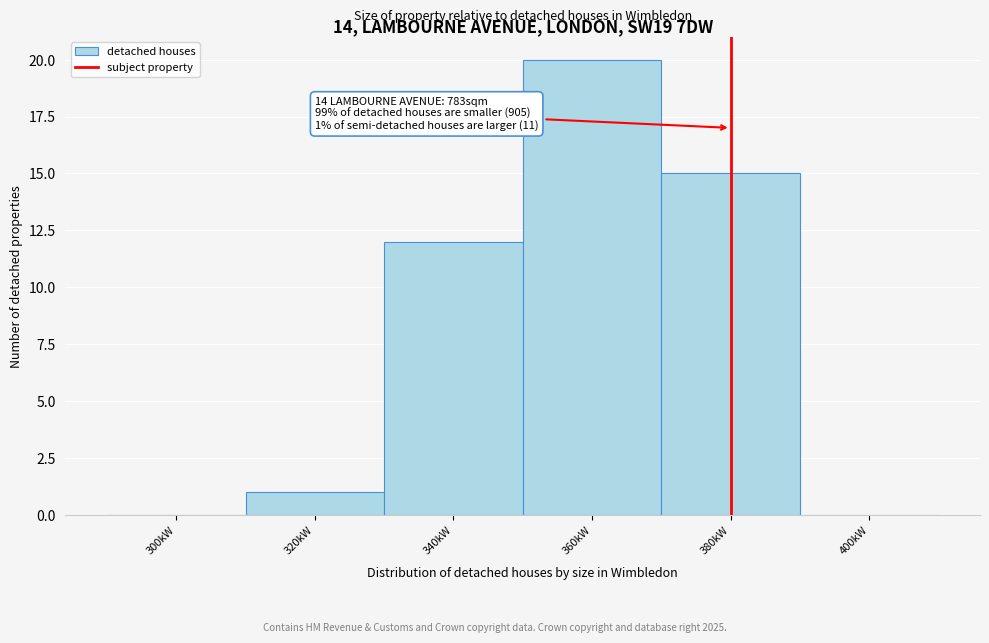

Reading left to right, what are all the values shown in this chart?

300kW=0	320kW=1	340kW=12	360kW=20	380kW=15	400kW=0